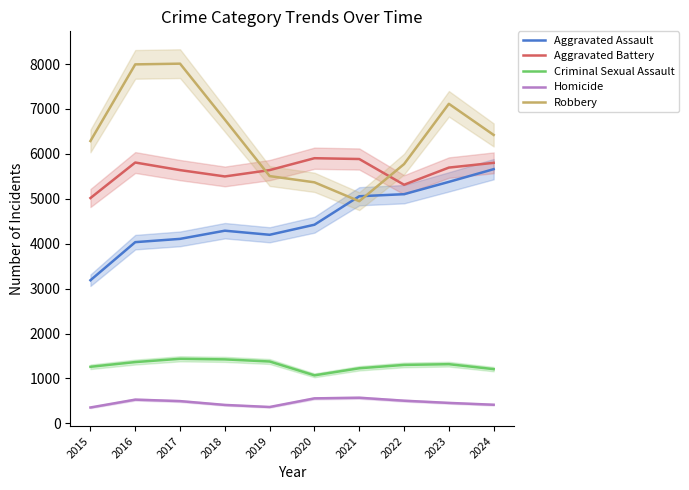

What is the difference between the highest and lowest values at 2024?

6007